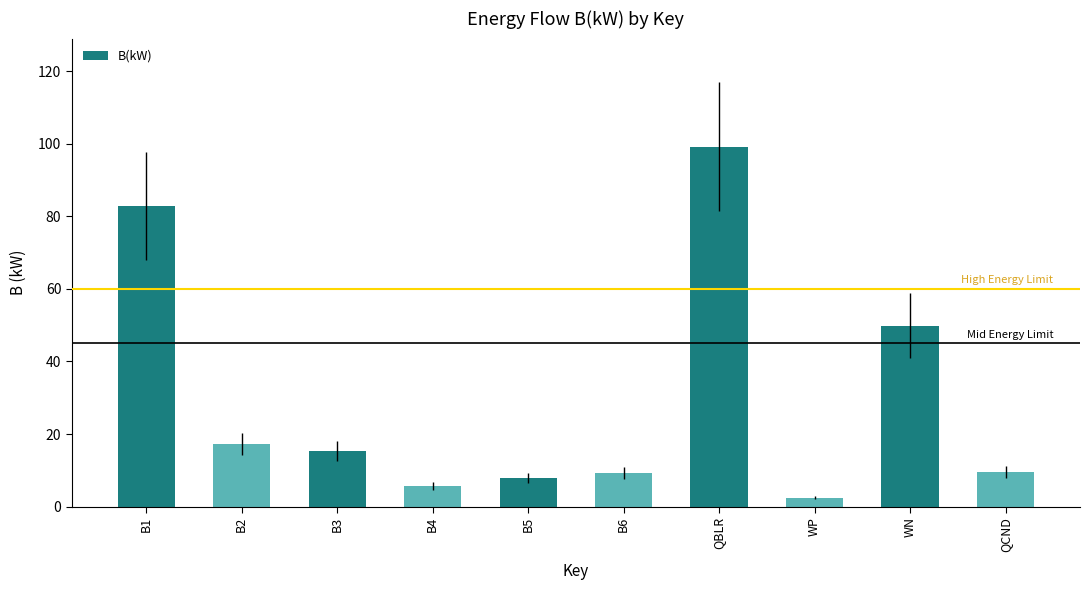

Between QCND and B2, which is larger?

B2